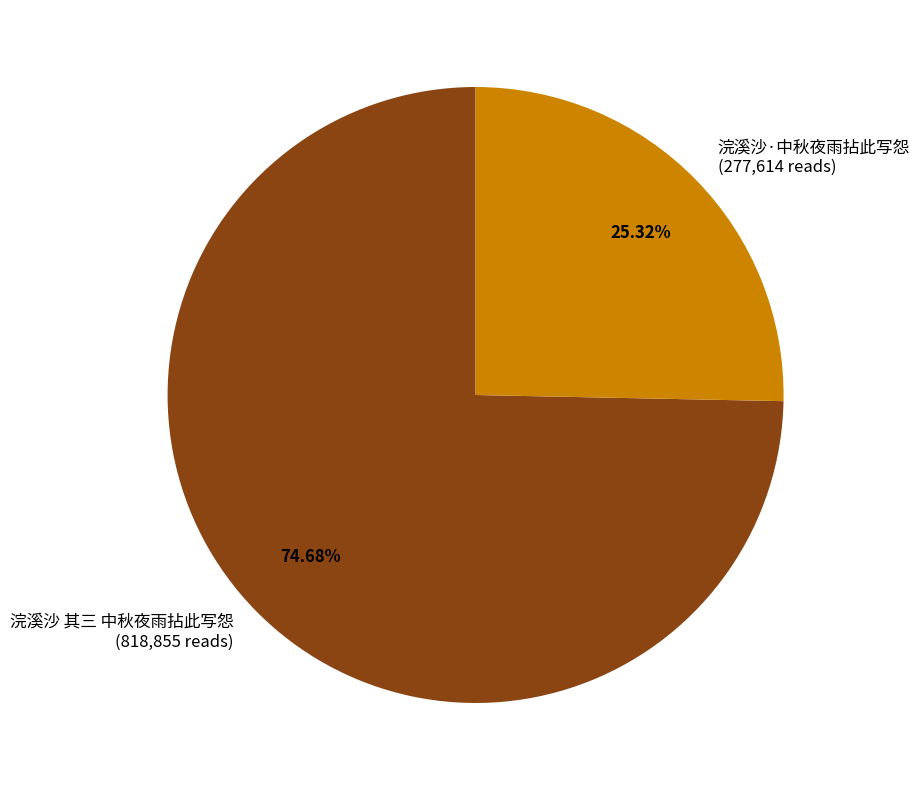

Does any single category account for the majority?

Yes